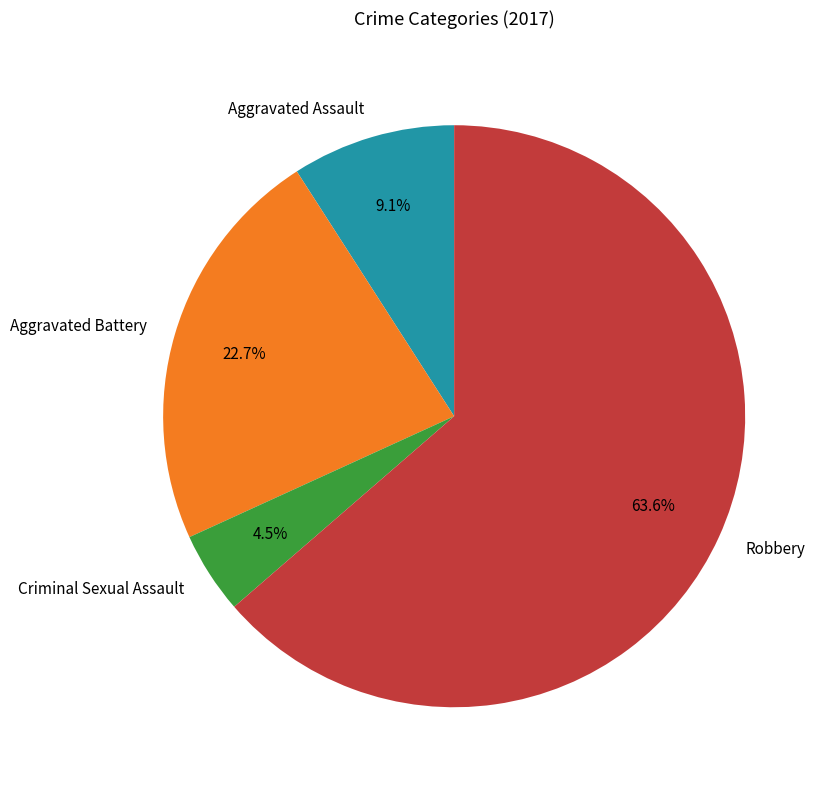

Which has a higher value, Aggravated Battery or Criminal Sexual Assault?

Aggravated Battery